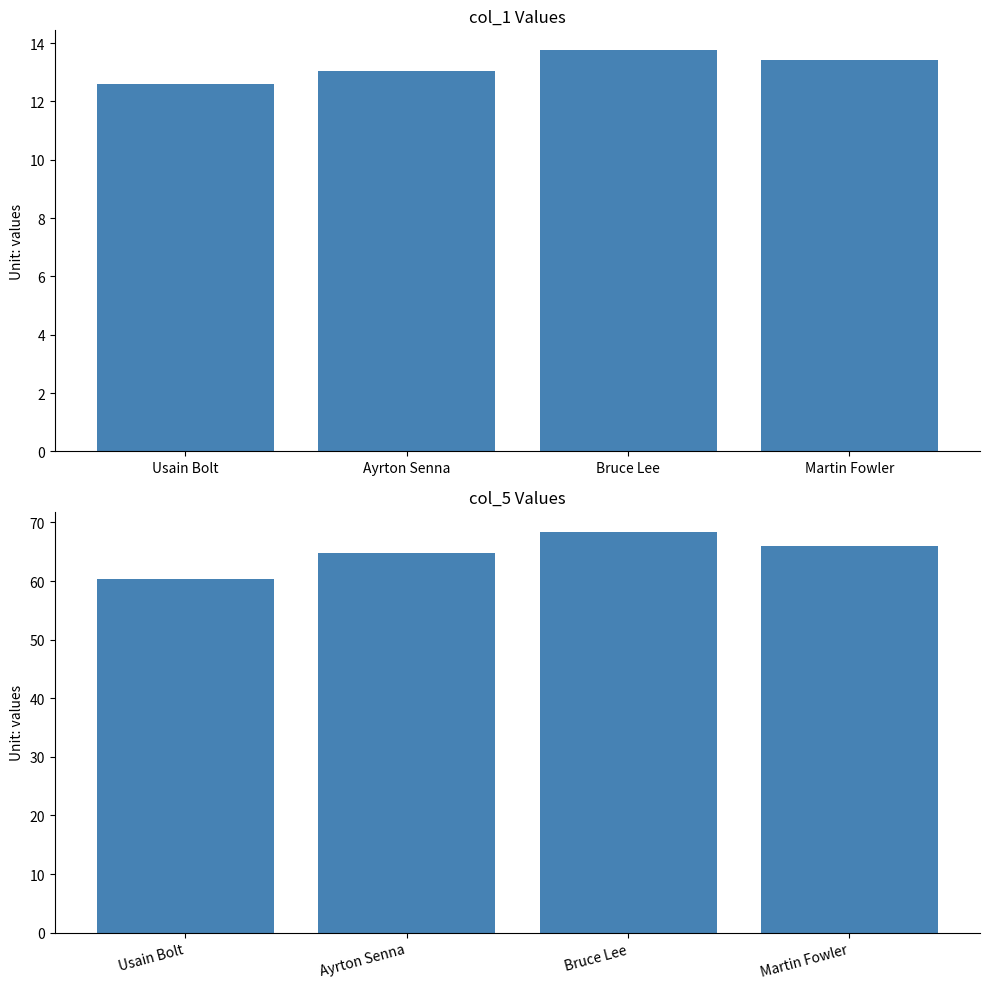

Does the chart contain stacked bars?

No